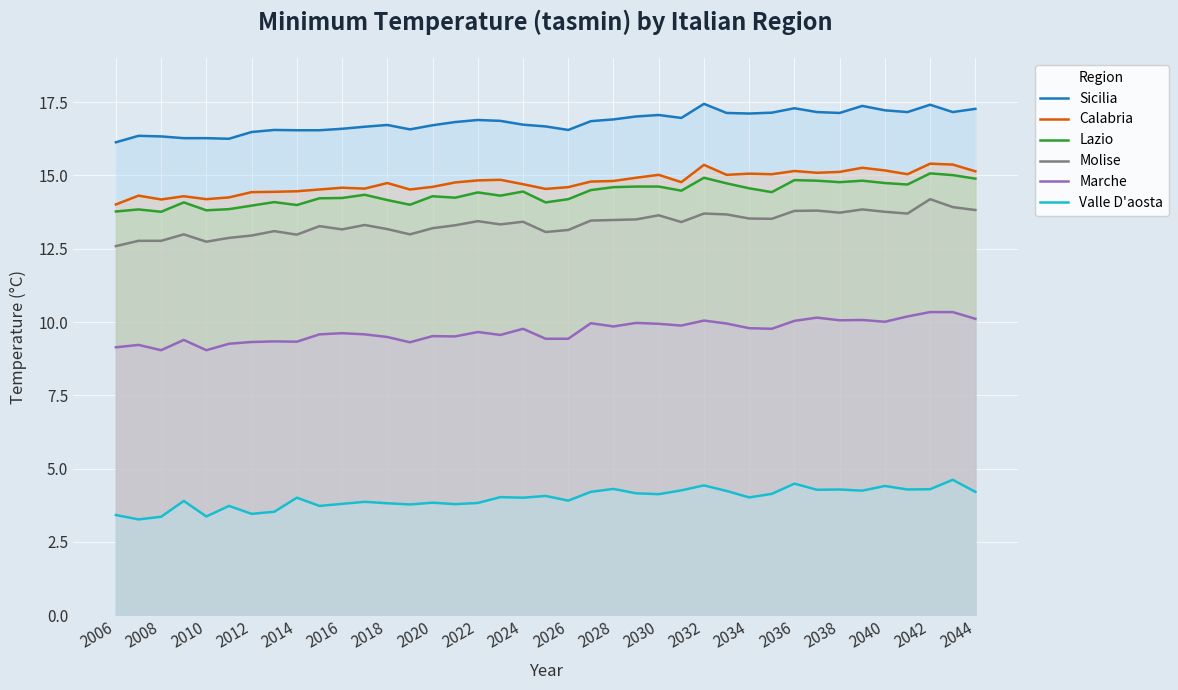

At how many categories does at least one series exceed 6?

39